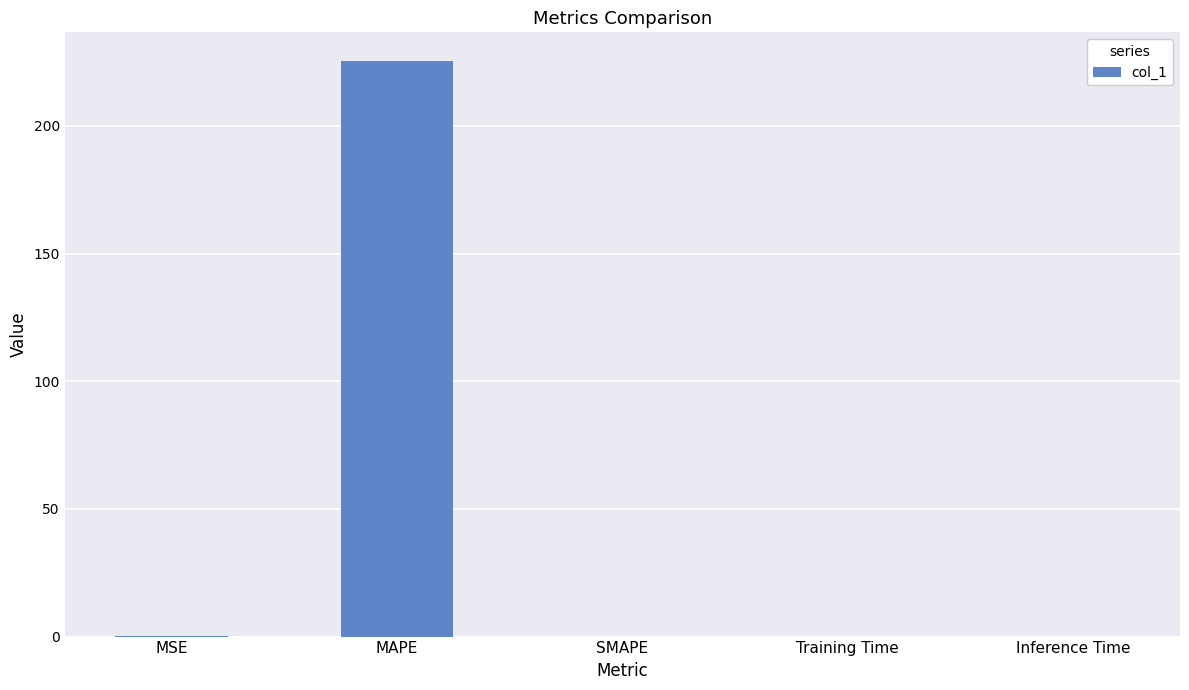

What is the sum of all values?

225.4